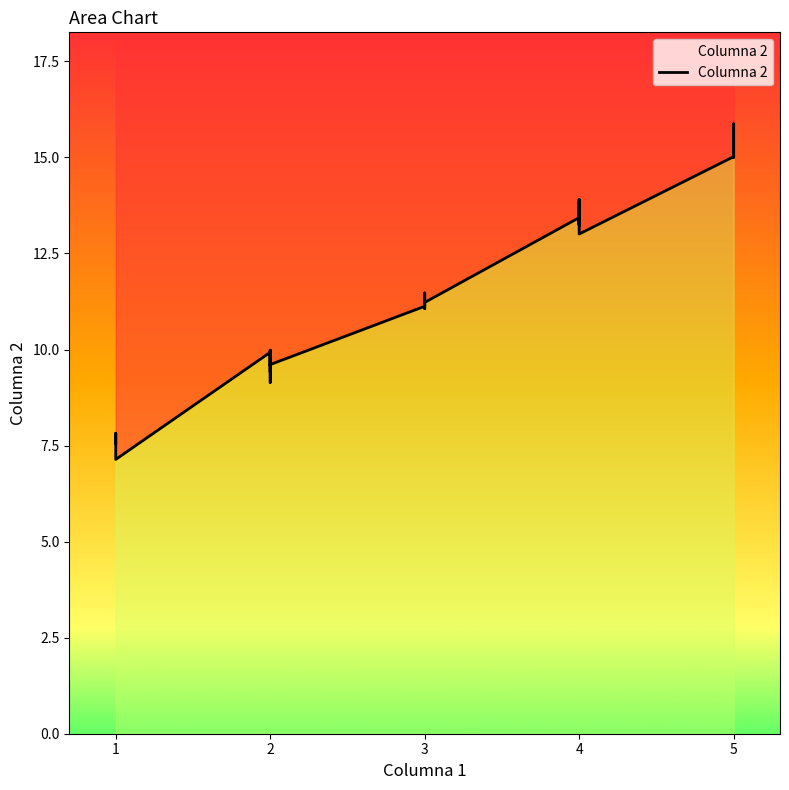

Does the chart display data point markers on the line(s)?

No